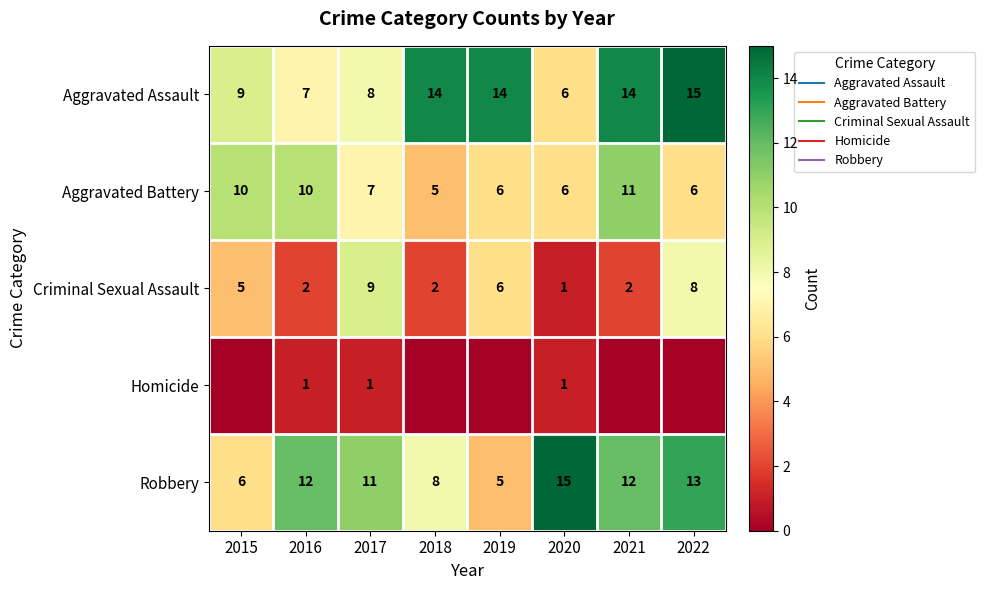

Is the value of Homicide at 2020 greater than the value of Robbery at 2019?

No